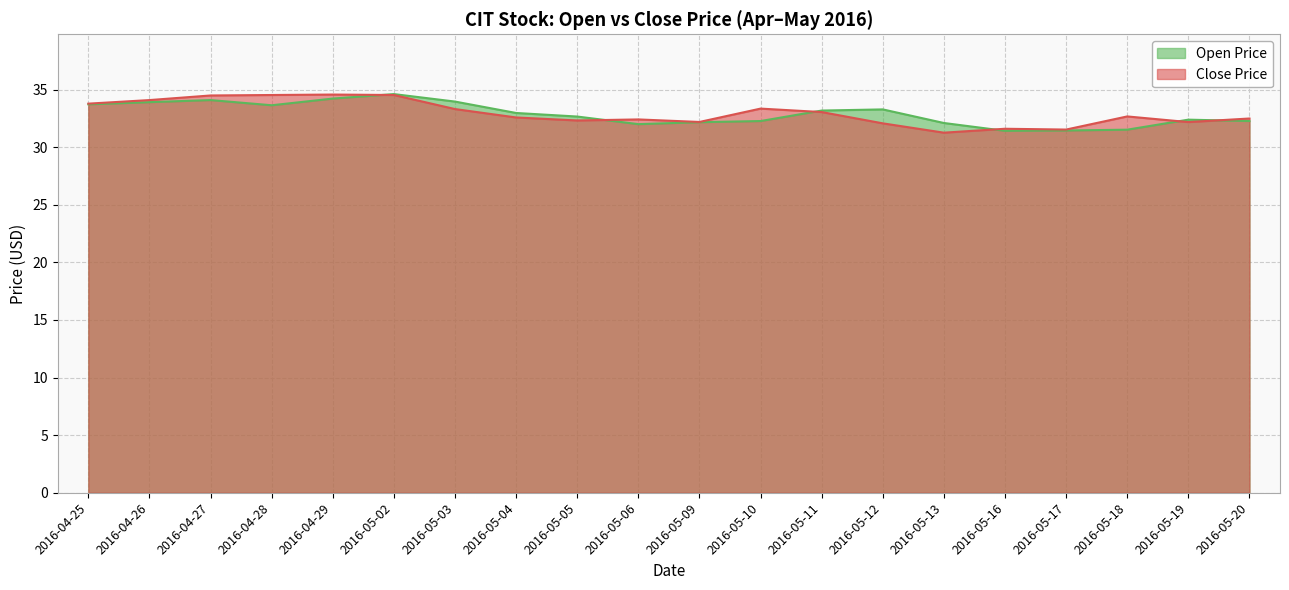

Reading right to left, what are all the values shown in this chart?

close: 32.5	32.2	32.7	31.5	31.6	31.3	32.1	33.0	33.3	32.2	32.4	32.3	32.6	33.3	34.5	34.6	34.5	34.5	34.1	33.8
open: 32.3	32.4	31.5	31.5	31.4	32.1	33.3	33.2	32.3	32.2	32.0	32.7	33.0	34.0	34.6	34.2	33.6	34.1	33.9	33.7